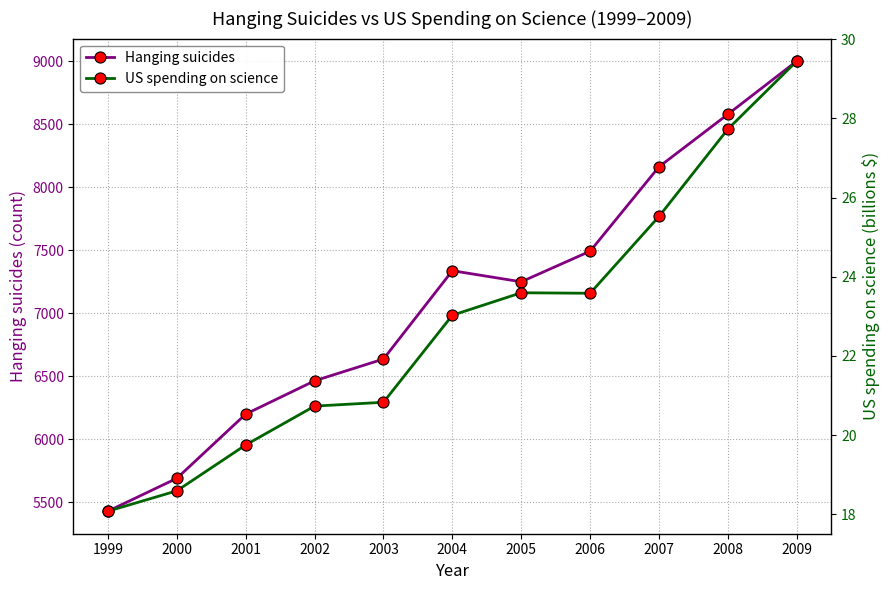

The value of Hanging suicides at 2002 is 8409.9. True or false?

False